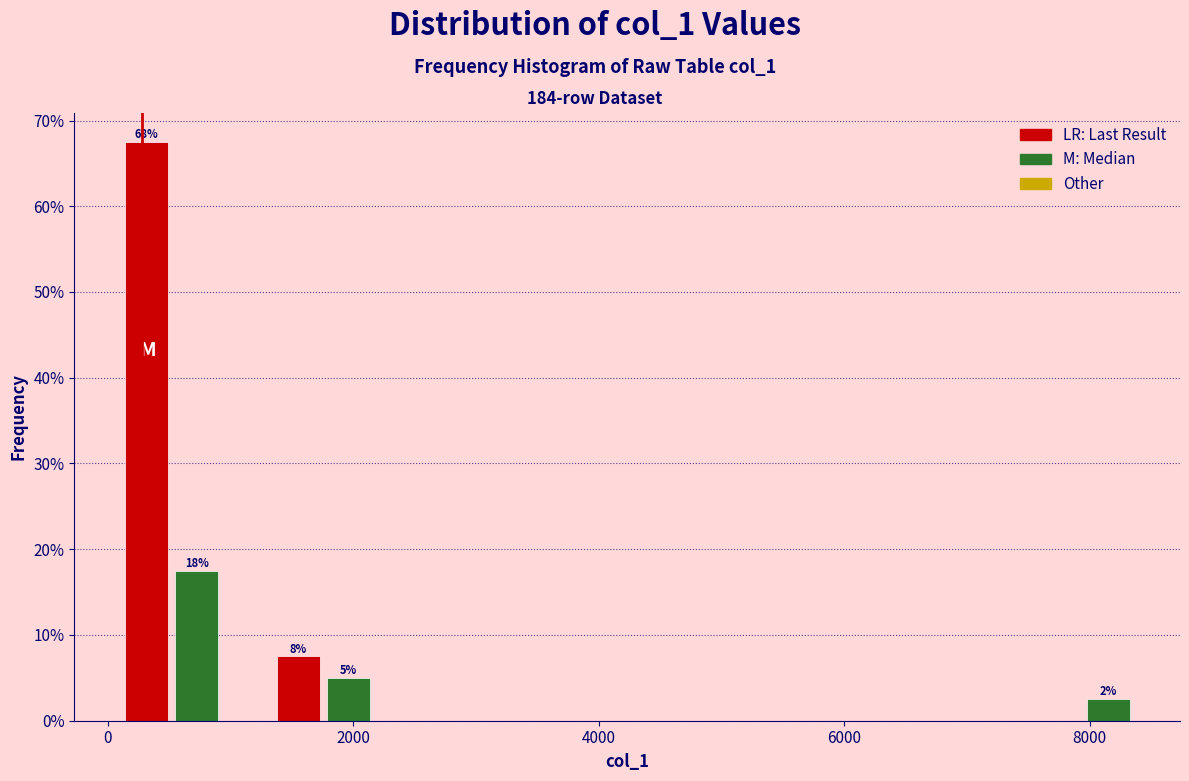

Around what value on the x-axis is the tallest bar? Give the approximate position of its centre, as read against the axis.

400